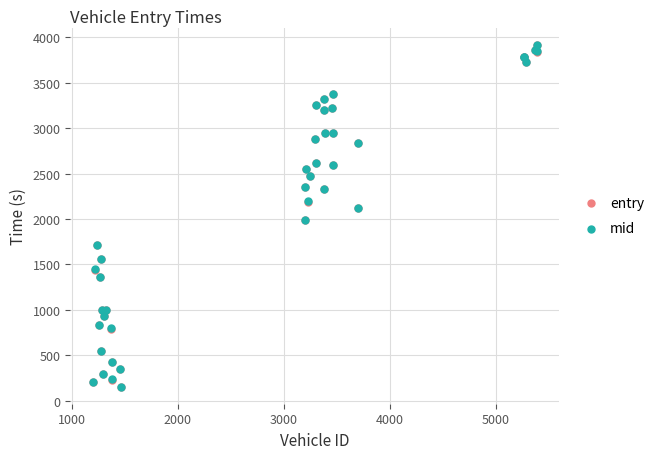

What are all the series names shown in the legend?

entry, mid